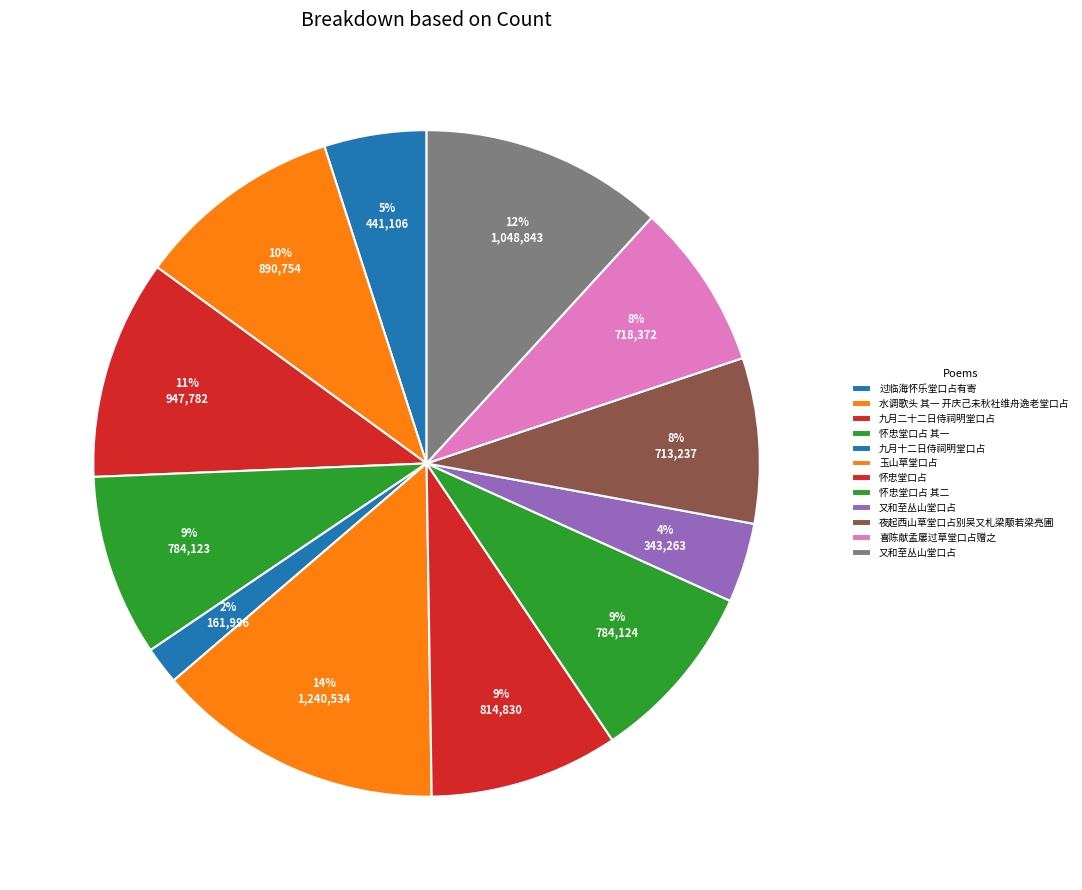

What is the largest slice in the pie chart?

玉山草堂口占